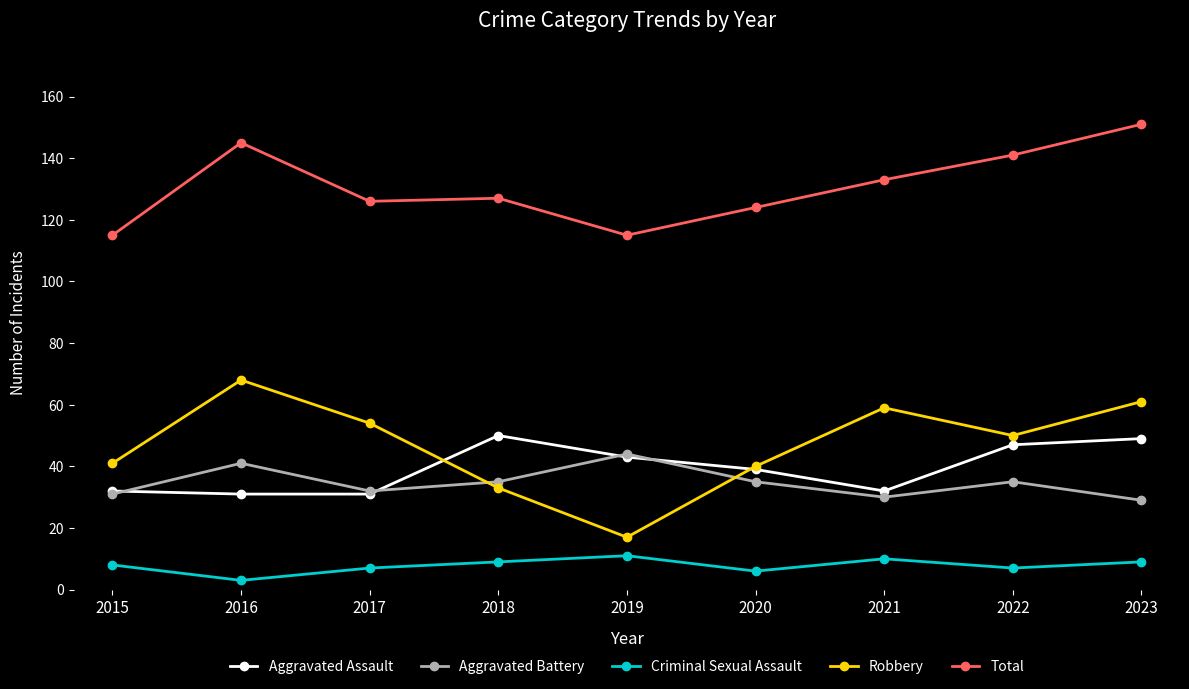

Which series has the widest spread of values?

Robbery